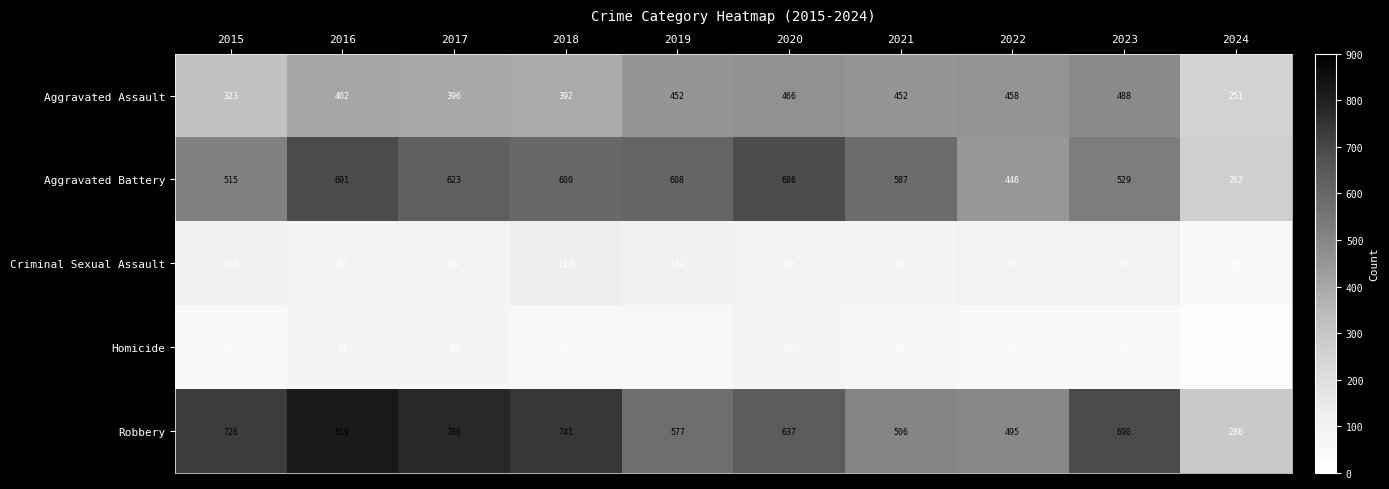

Where is Aggravated Battery nearest to the value 476?

2022